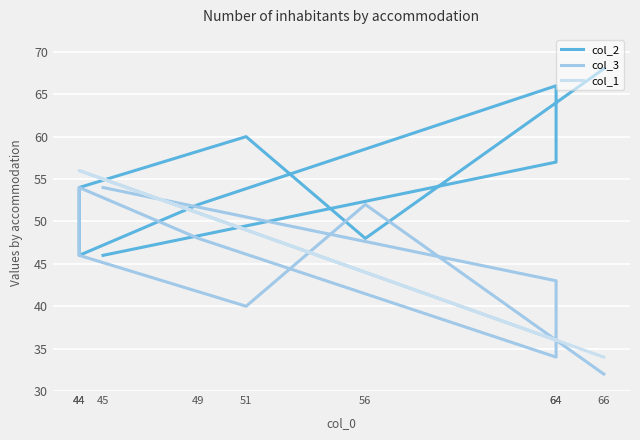

Reading left to right, transcribe all the data shown in this chart.

col_2: 66=68	56=48	51=60	44=54	44=46	49=52	64=66	64=57	45=46
col_3: 66=32	56=52	51=40	44=46	44=54	49=48	64=34	64=43	45=54
col_1: 66=34	56=44	51=49	44=56	44=56	49=51	64=36	64=36	45=55